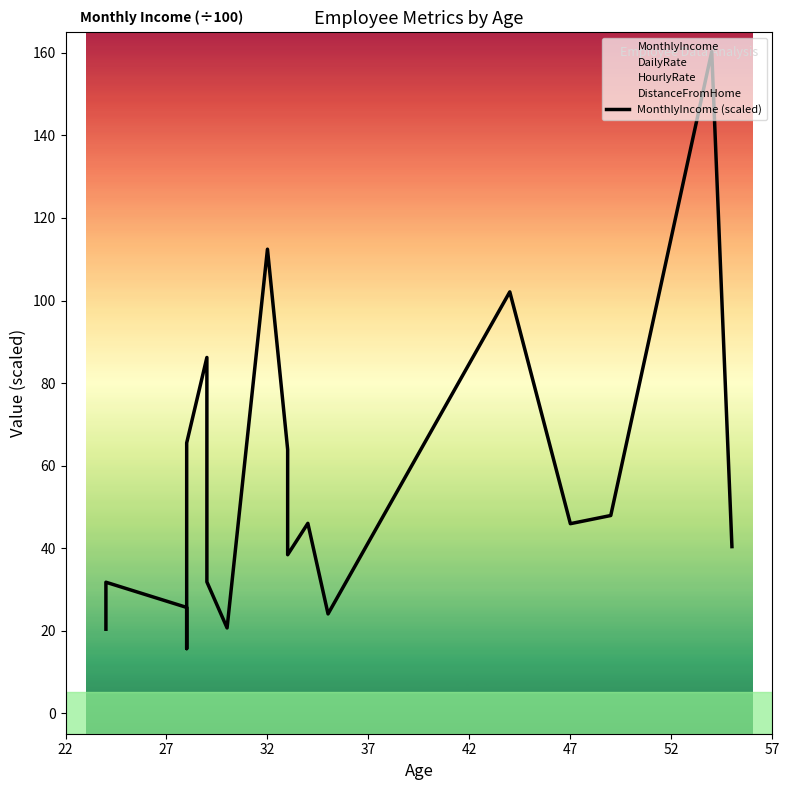

What is the average value?

54.1